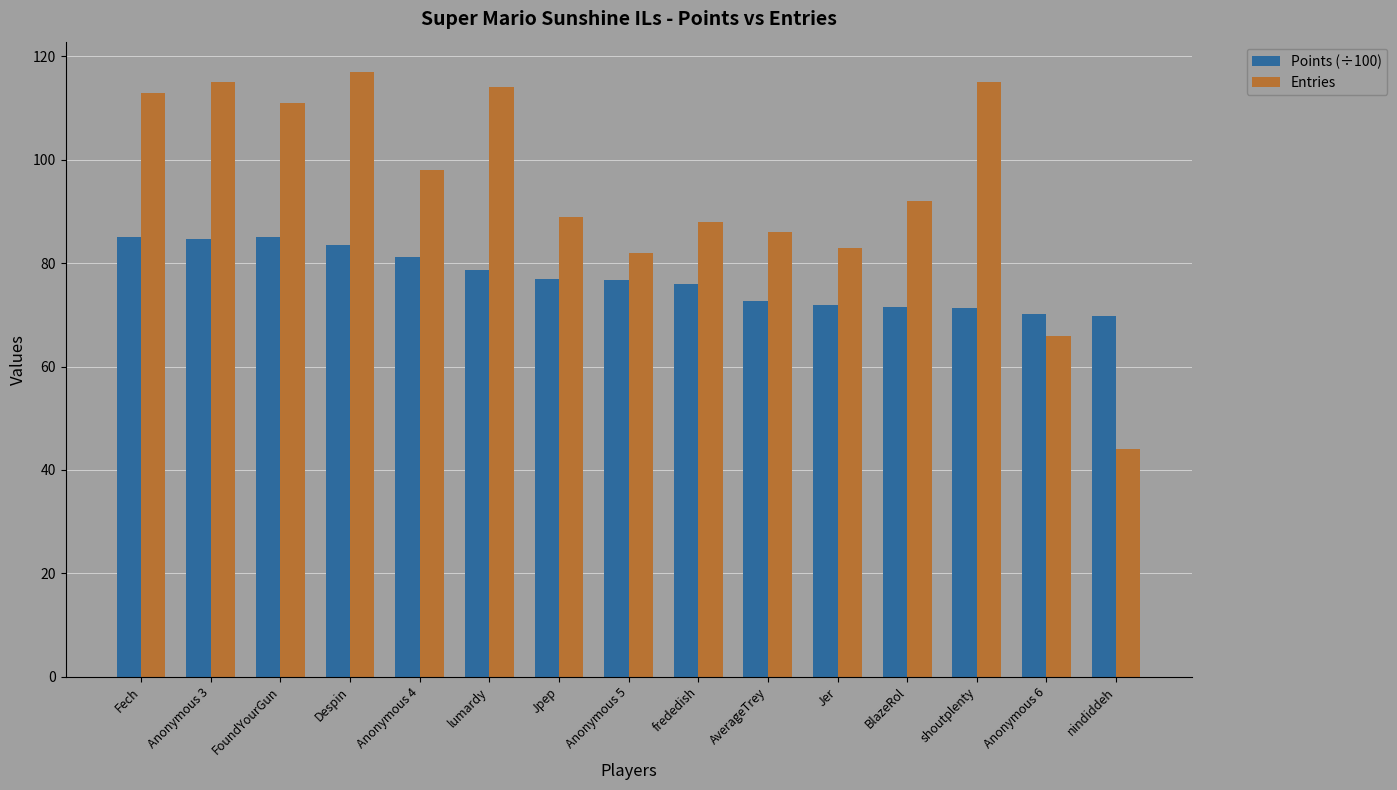

What is the lowest value of the Points (÷100) series?

69.8